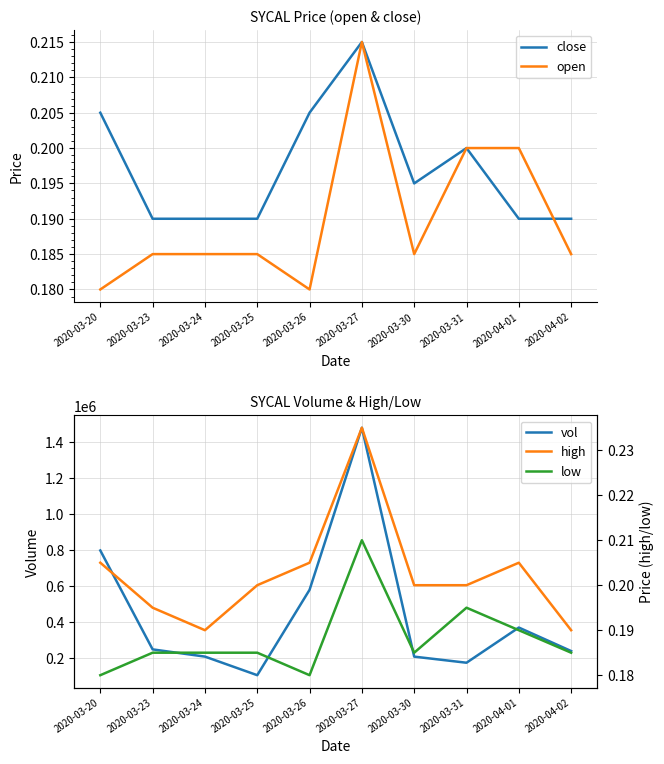

What is the spread (max minus min) of values at 2020-03-27?

1477799.8